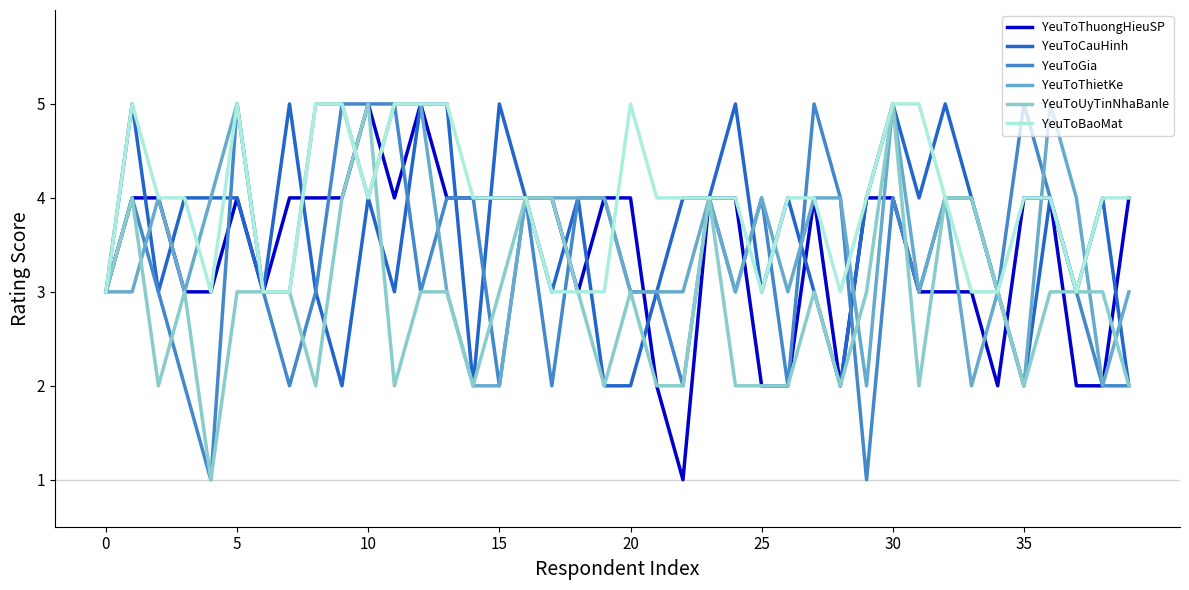

Count the YeuToBaoMat values in the range 3 to 5.

40